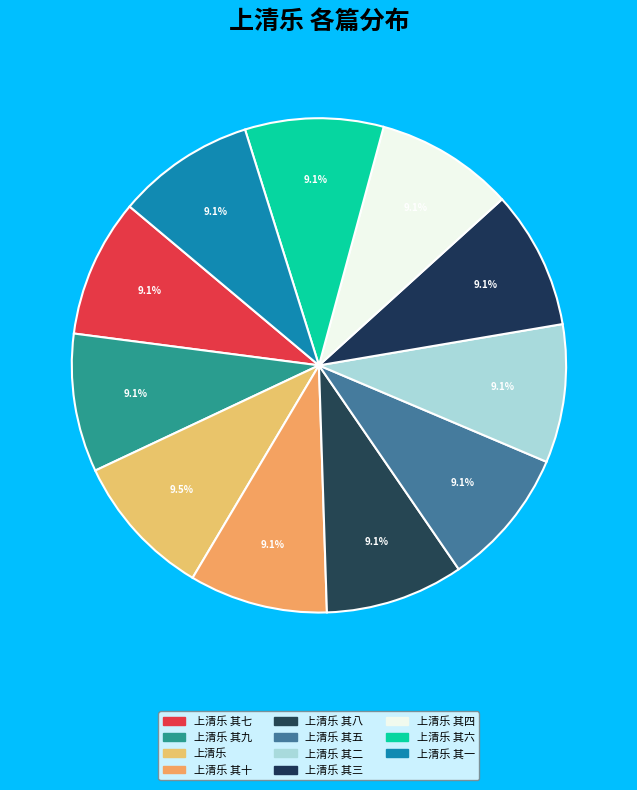

Count the number of slices in the pie.

11